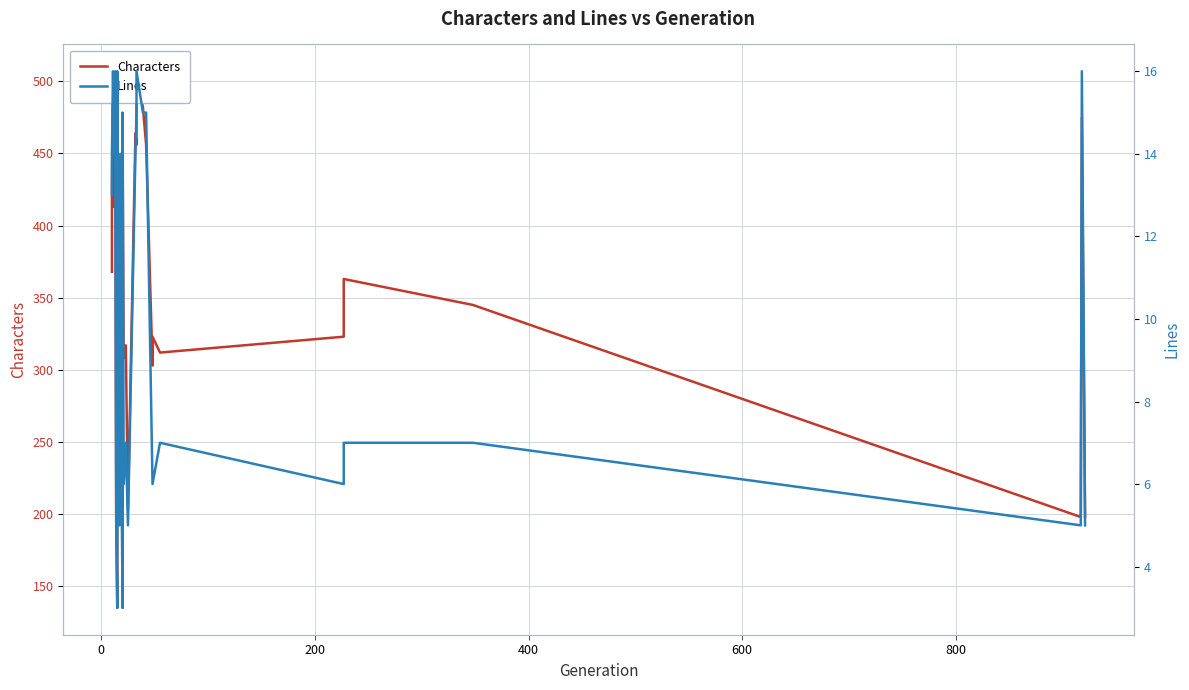

What is the highest value of the Characters series?

507